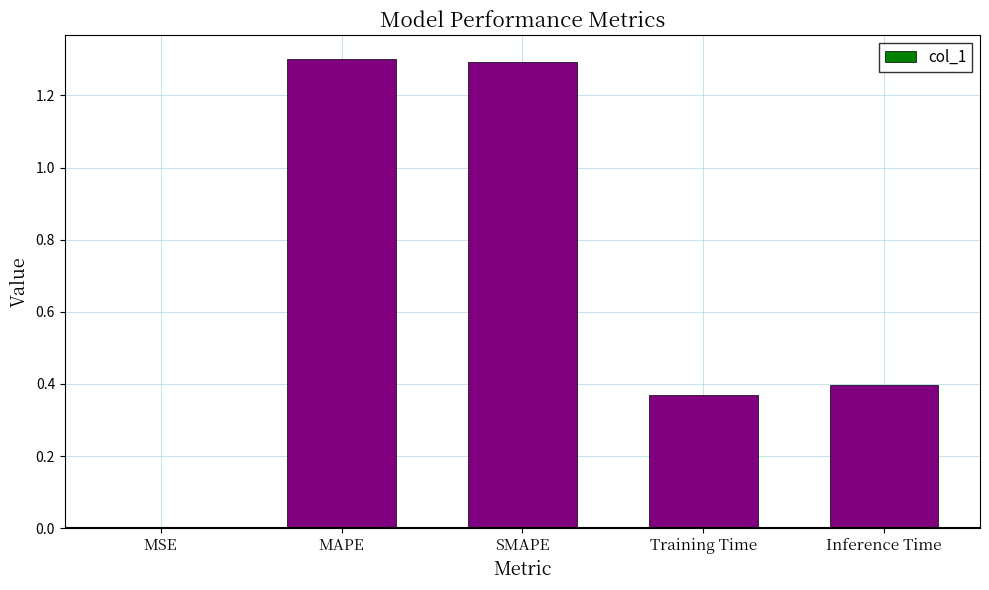

What is the sum of all values?

3.4